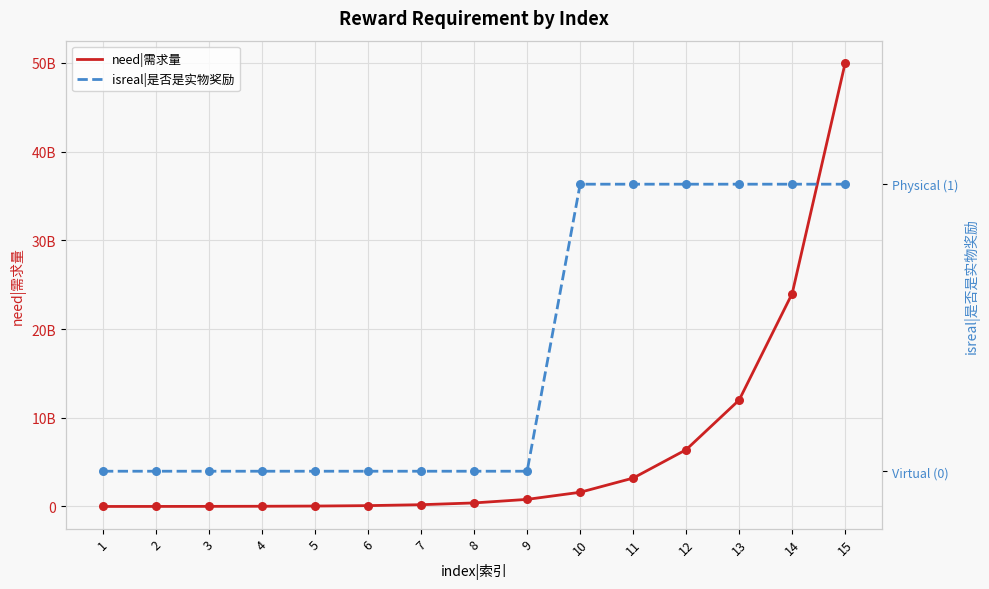

At how many categories does at least one series exceed 25688564020?

1